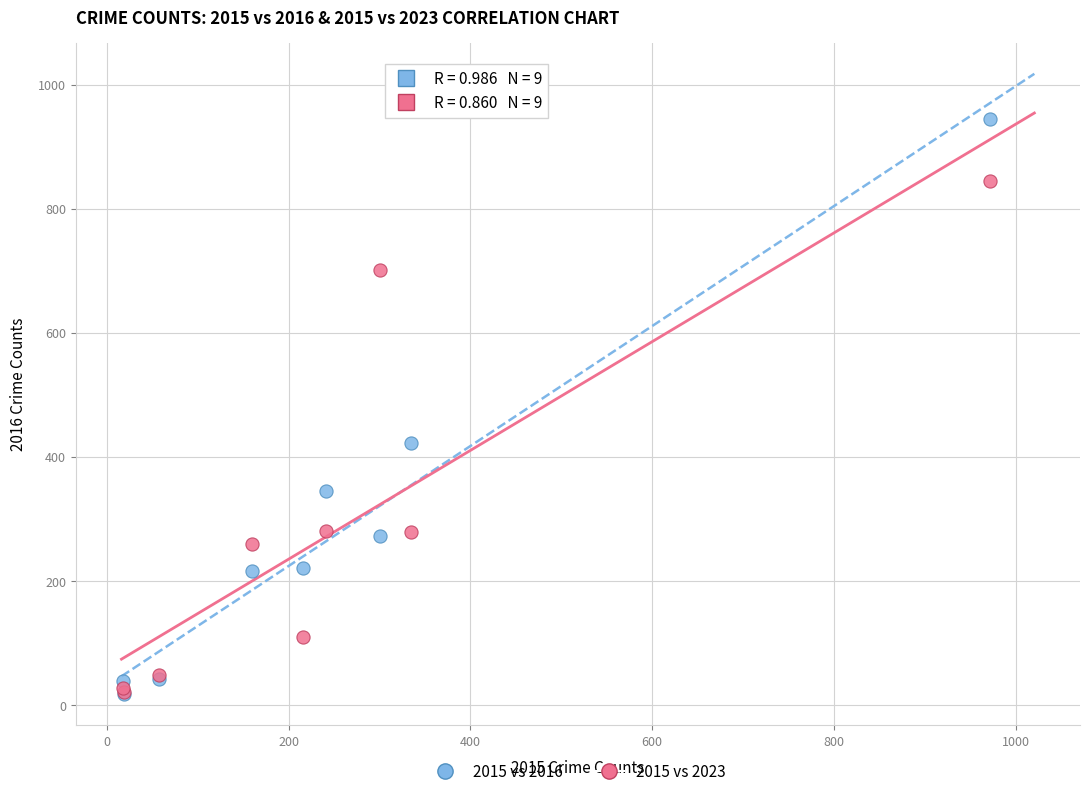

In the 2015 vs 2016 series, what Y value is closest to 481?

422